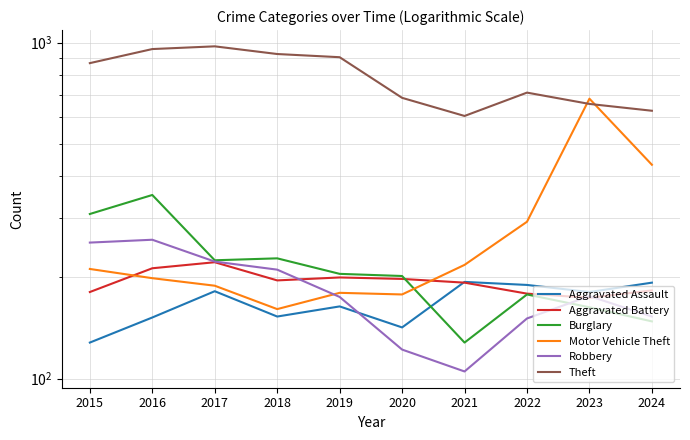

How many lines are shown in the chart?

6